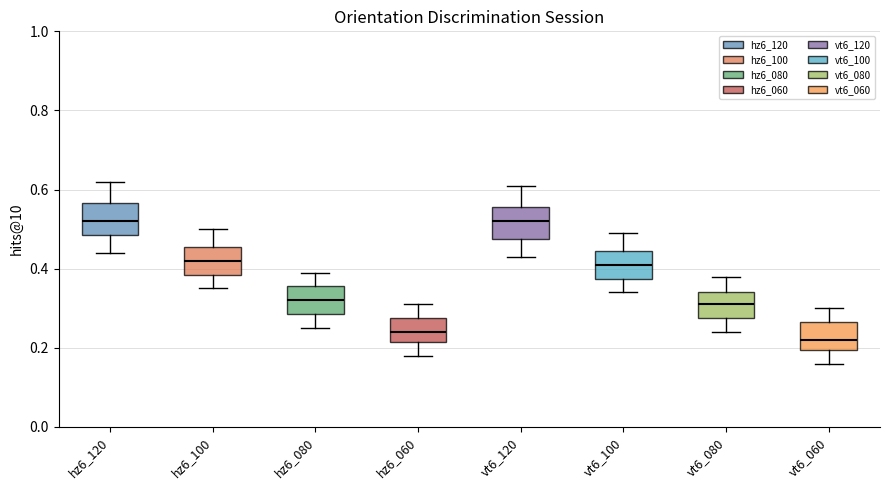

Reading left to right, transcribe this box plot: for each box, give where its median line is, the range the box spans, and where its two whiskers end, as read against the y-axis. The values are not printed on the chart, so give them approximately, as read against the axis.

hz6_120: median 0.52, box 0.48 to 0.56, whiskers 0.44 to 0.62
hz6_100: median 0.42, box 0.38 to 0.46, whiskers 0.36 to 0.50
hz6_080: median 0.32, box 0.28 to 0.36, whiskers 0.26 to 0.40
hz6_060: median 0.24, box 0.22 to 0.28, whiskers 0.18 to 0.32
vt6_120: median 0.52, box 0.48 to 0.56, whiskers 0.44 to 0.62
vt6_100: median 0.42, box 0.38 to 0.44, whiskers 0.34 to 0.50
vt6_080: median 0.32, box 0.28 to 0.34, whiskers 0.24 to 0.38
vt6_060: median 0.22, box 0.20 to 0.26, whiskers 0.16 to 0.30